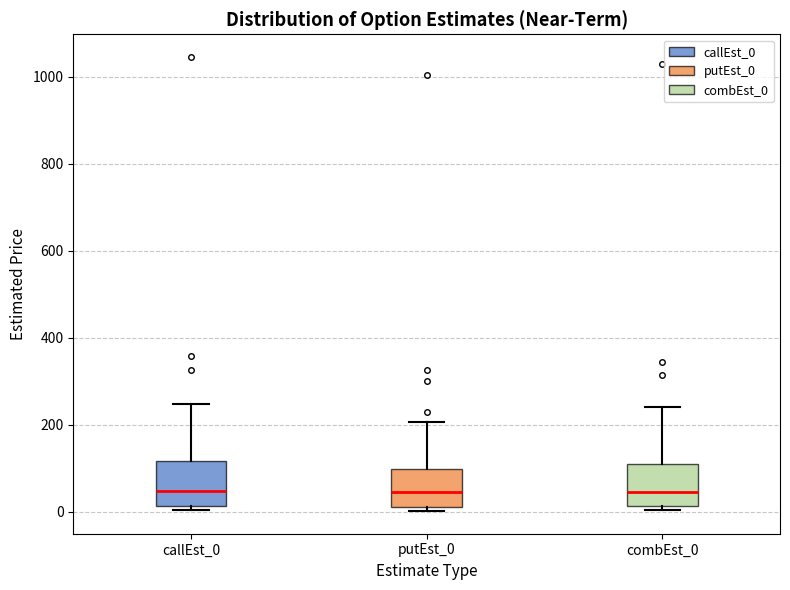

Reading left to right, transcribe this box plot: for each box, give where its median line is, the range the box spans, and where its two whiskers end, as read against the y-axis. The values are not printed on the chart, so give them approximately, as read against the axis.

callEst_0: median 40, box 20 to 120, whiskers 0 to 240
putEst_0: median 40, box 20 to 100, whiskers 0 to 200
combEst_0: median 40, box 20 to 120, whiskers 0 to 240